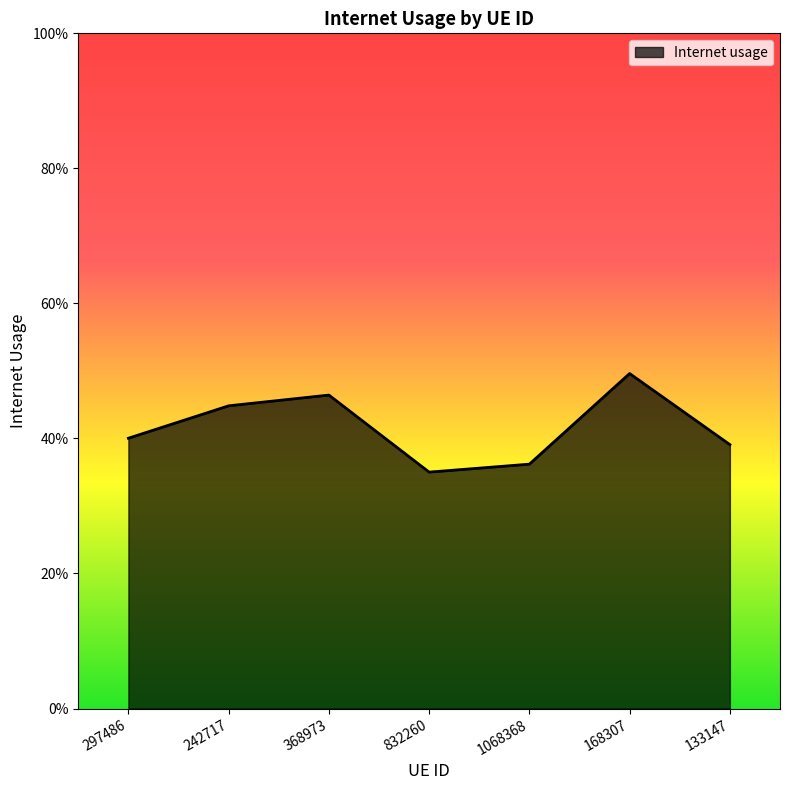

The value at 133147 is 0.5. True or false?

False